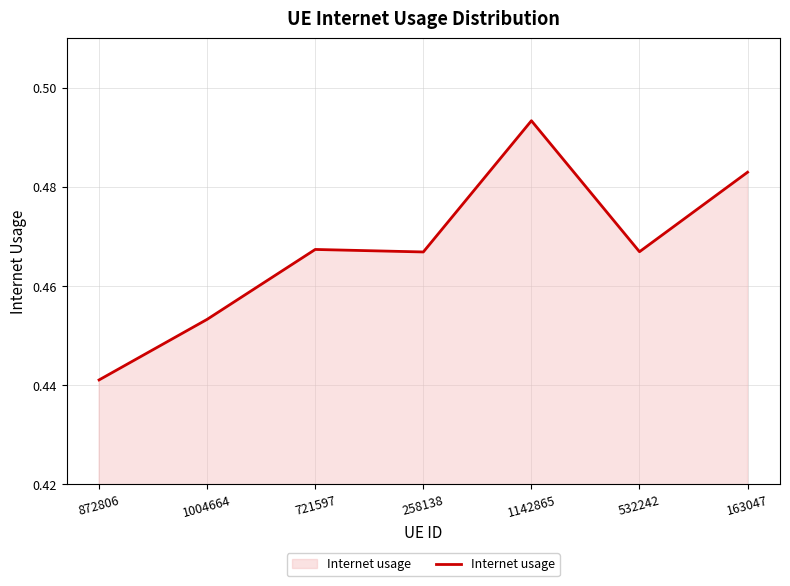

At which category does the chart reach its peak across all series?

1142865